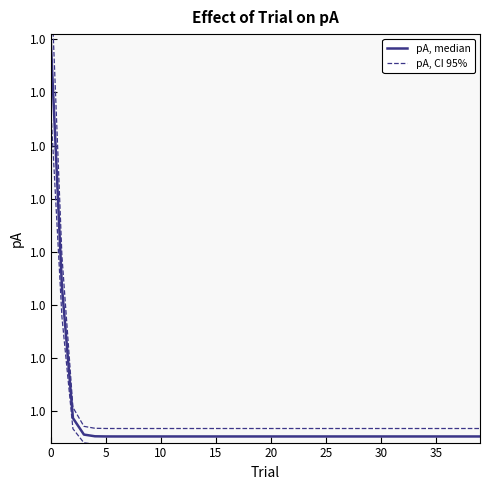

Reading right to left, what are all the values shown in this chart?

pA, median: 1.0	1.0	1.0	1.0	1.0	1.0	1.0	1.0	1.0	1.0	1.0	1.0	1.0	1.0	1.0	1.0	1.0	1.0	1.0	1.0	1.0	1.0	1.0	1.0	1.0	1.0	1.0	1.0	1.0	1.0	1.0	1.0	1.0	1.0	1.0	1.0	1.0	1.0	1.0	1.0
pA, CI 95%: 1.0	1.0	1.0	1.0	1.0	1.0	1.0	1.0	1.0	1.0	1.0	1.0	1.0	1.0	1.0	1.0	1.0	1.0	1.0	1.0	1.0	1.0	1.0	1.0	1.0	1.0	1.0	1.0	1.0	1.0	1.0	1.0	1.0	1.0	1.0	1.0	1.0	1.0	1.0	1.0